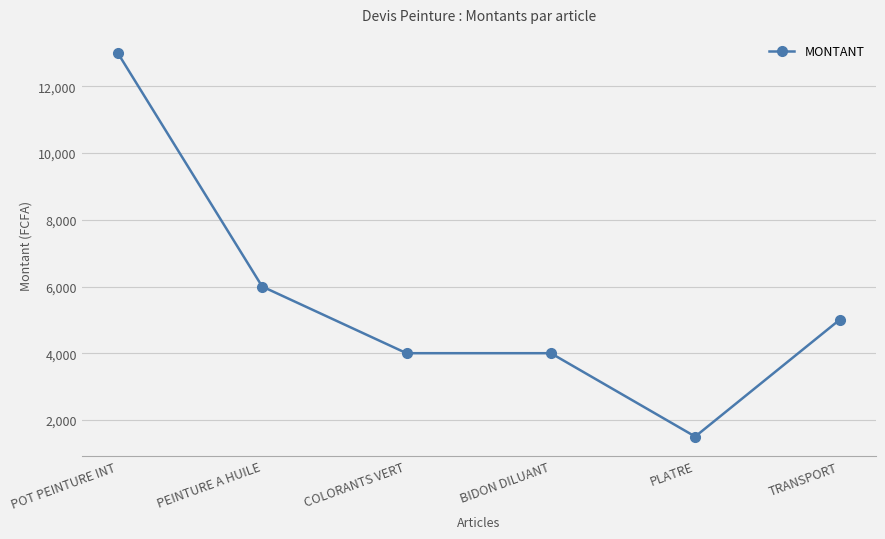

What is the label of the 2nd point from the left?

PEINTURE A HUILE